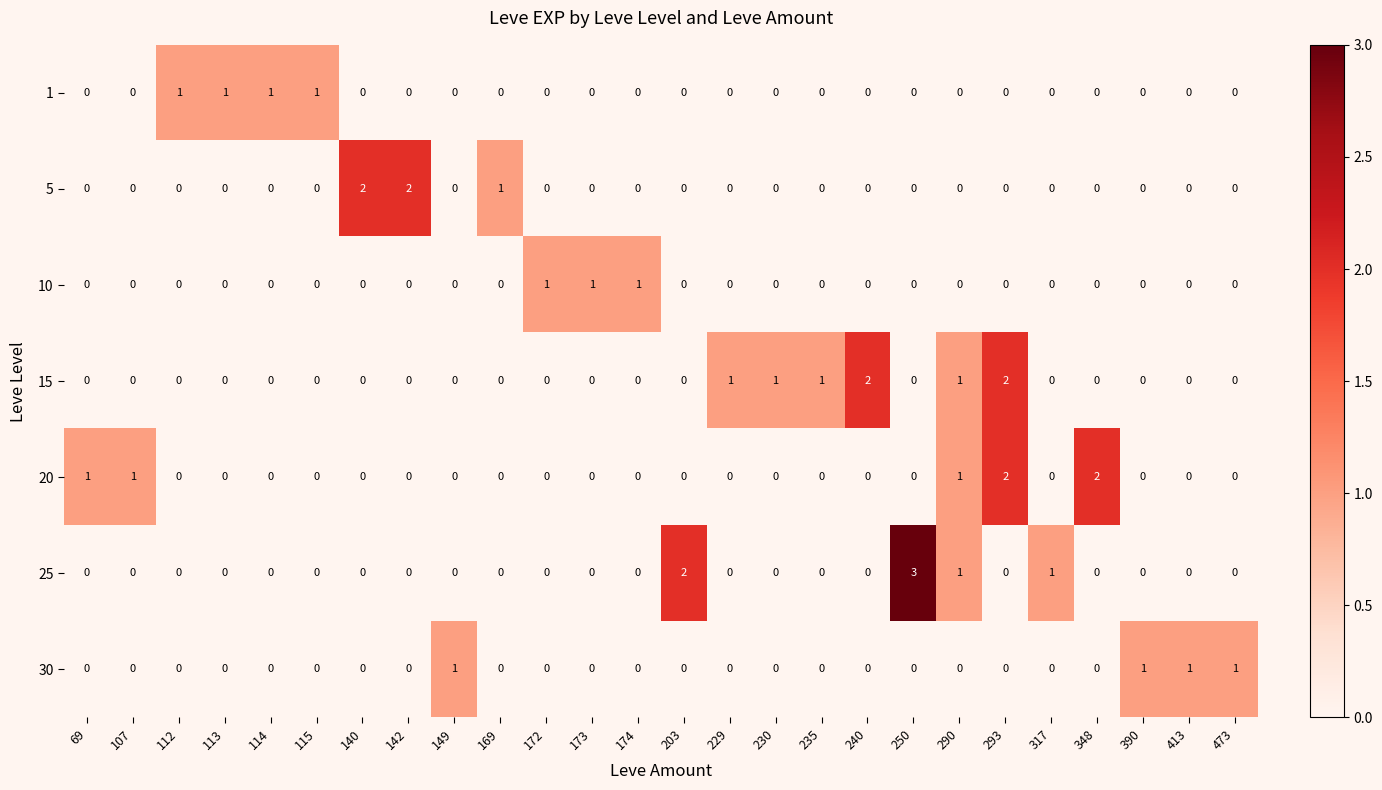

Which series has the widest spread of values?

25